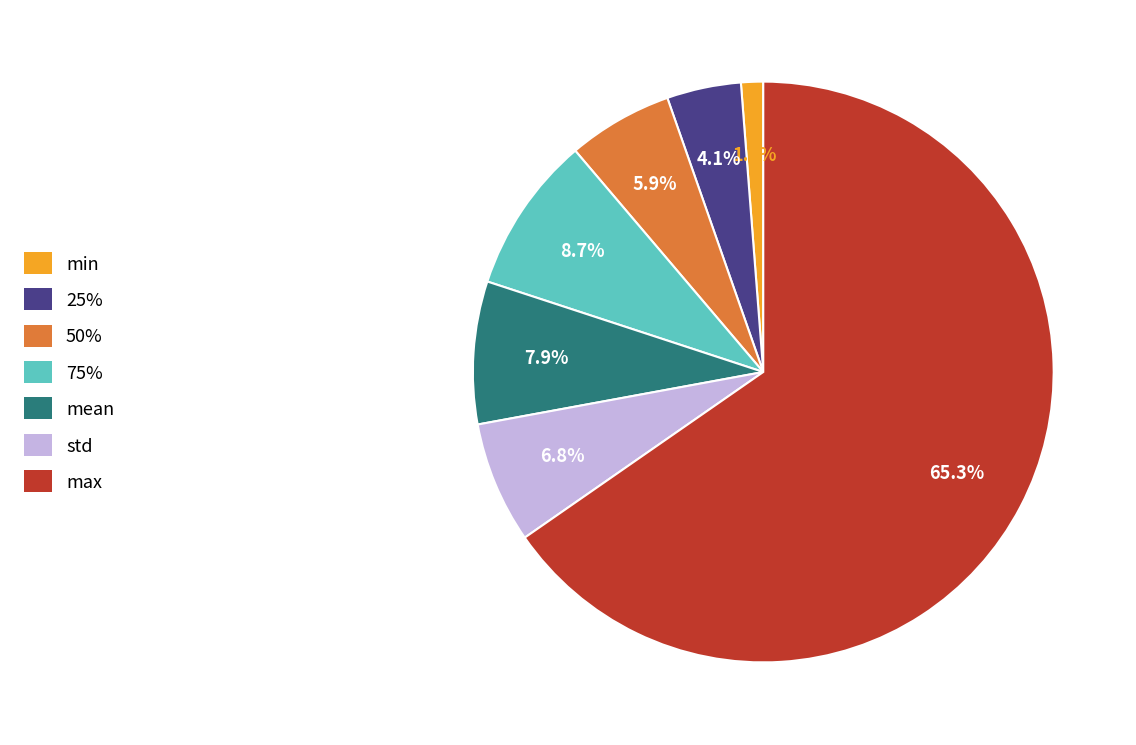

Which slice is the largest?

max